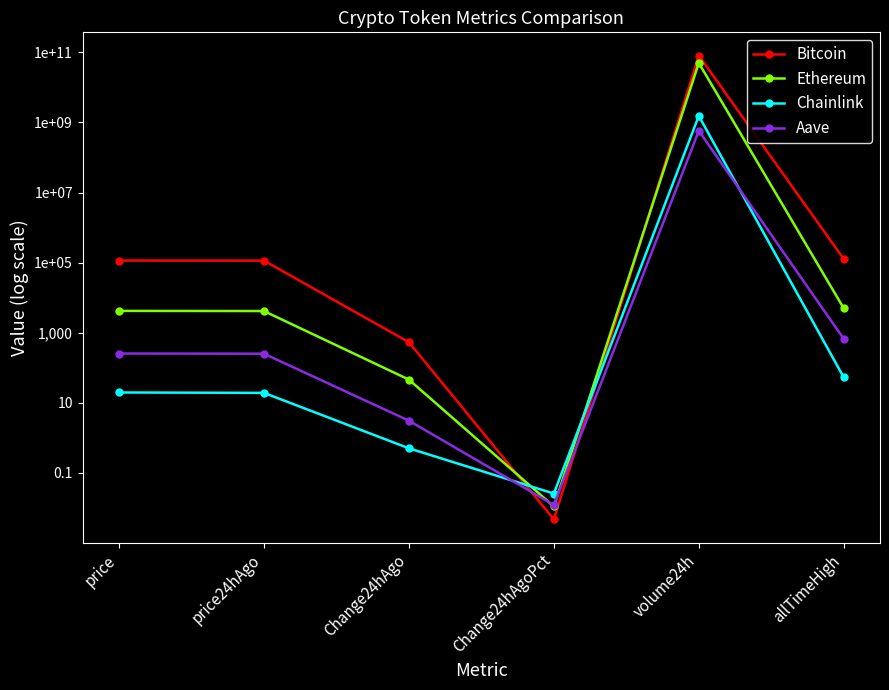

At which category does Bitcoin reach its first local peak?

volume24h